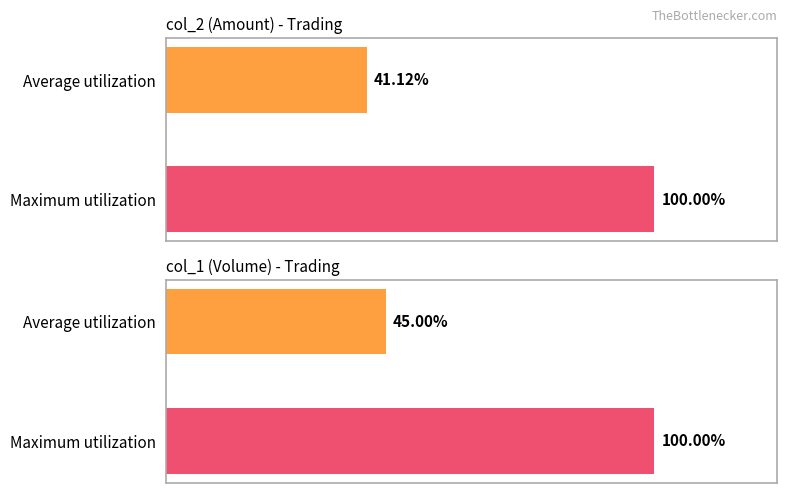

Reading right to left, list all the values displayed in this chart.

col_2 (Amount) - Trading: 100.0	41.1
col_1 (Volume) - Trading: 100.0	45.0